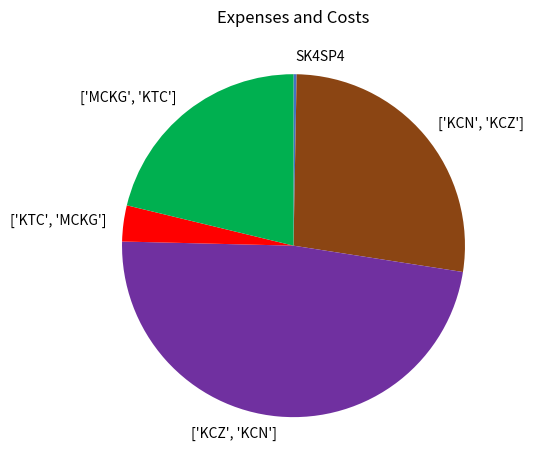

Between SK4SP4 and ['MCKG', 'KTC'], which is larger?

['MCKG', 'KTC']